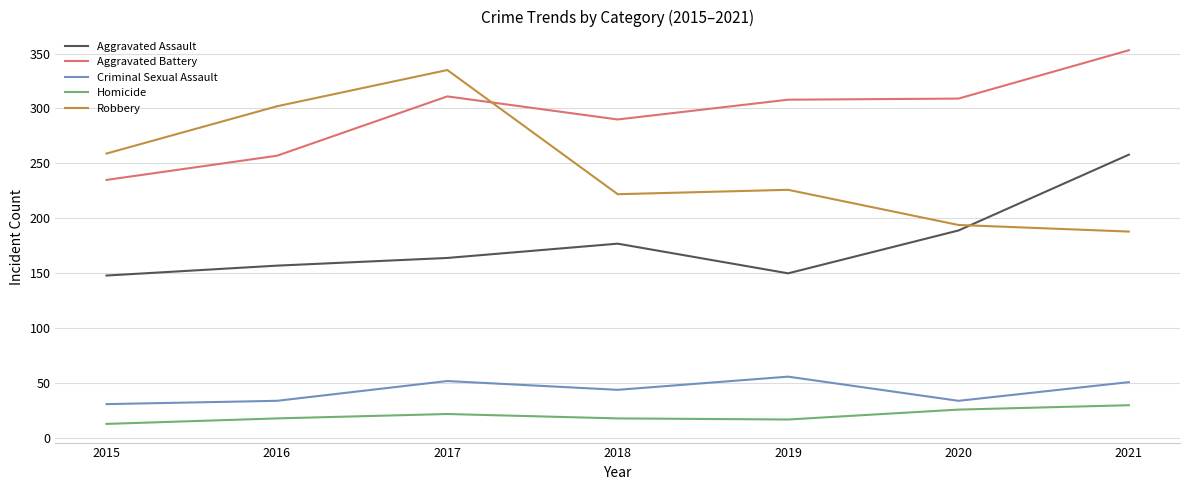

True or false: Aggravated Battery and Homicide intersect in this chart.

False